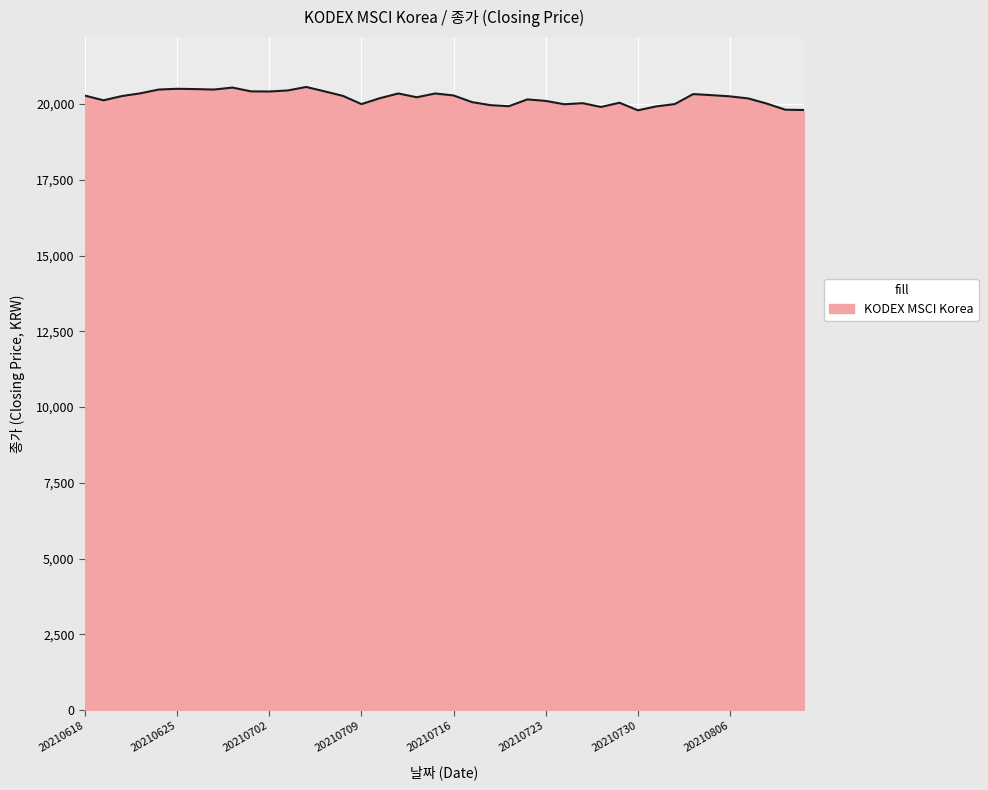

What is the difference between the maximum and minimum values?

770